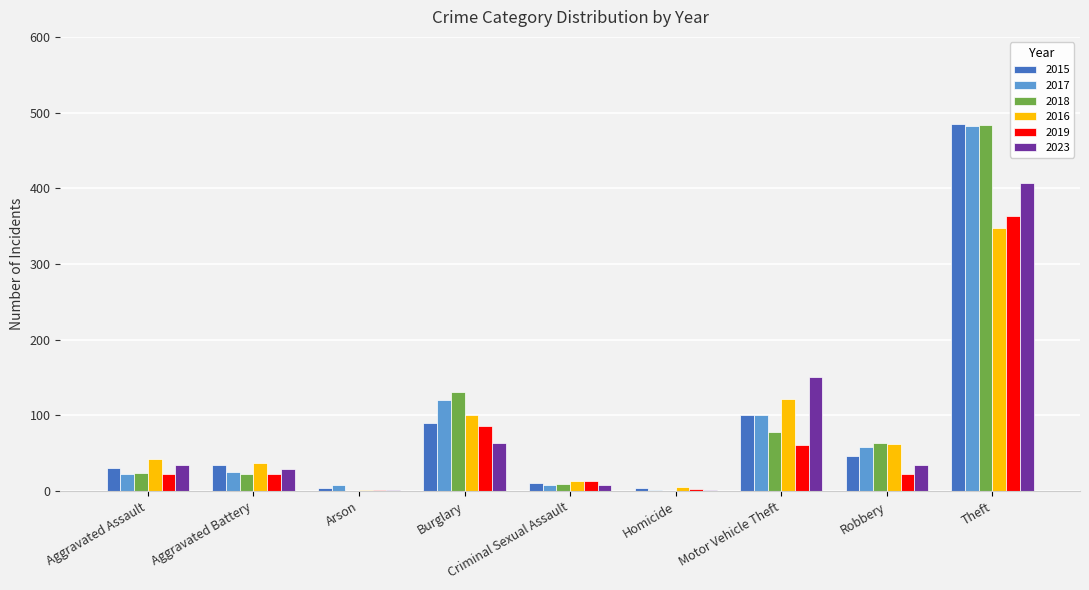

At which label is 2016 closest to 174?

Motor Vehicle Theft